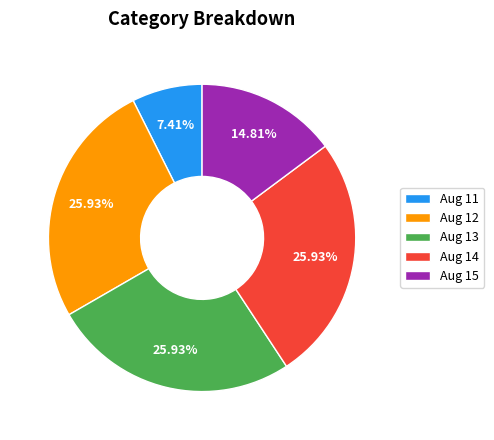

To the nearest percent, what is the average slice percentage?

20%